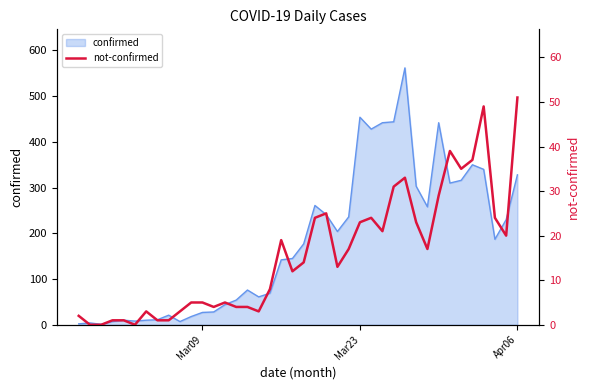

How many lines are shown in the chart?

1